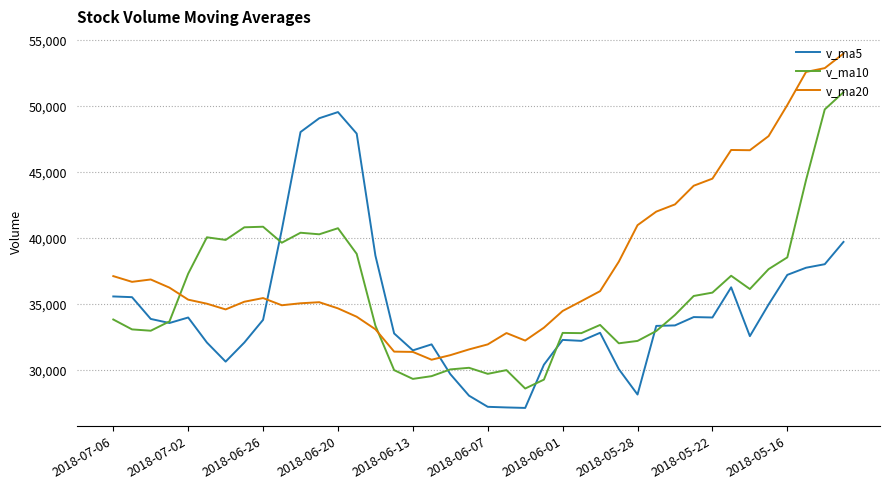

How many lines are shown in the chart?

3